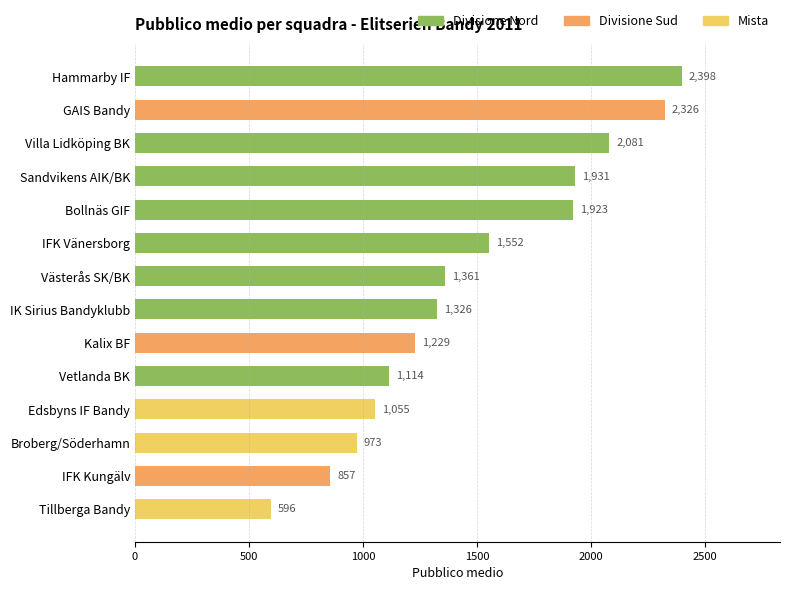

What is the change in value from Västerås SK/BK to Broberg/Söderhamn?

-388